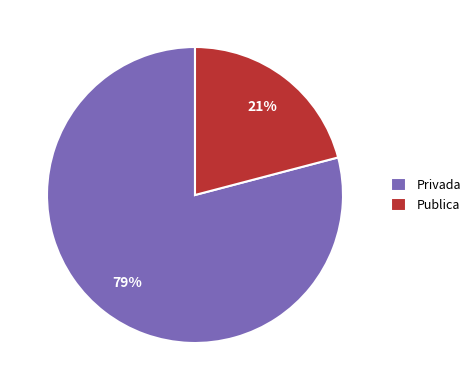

How many segments does this pie chart have?

2